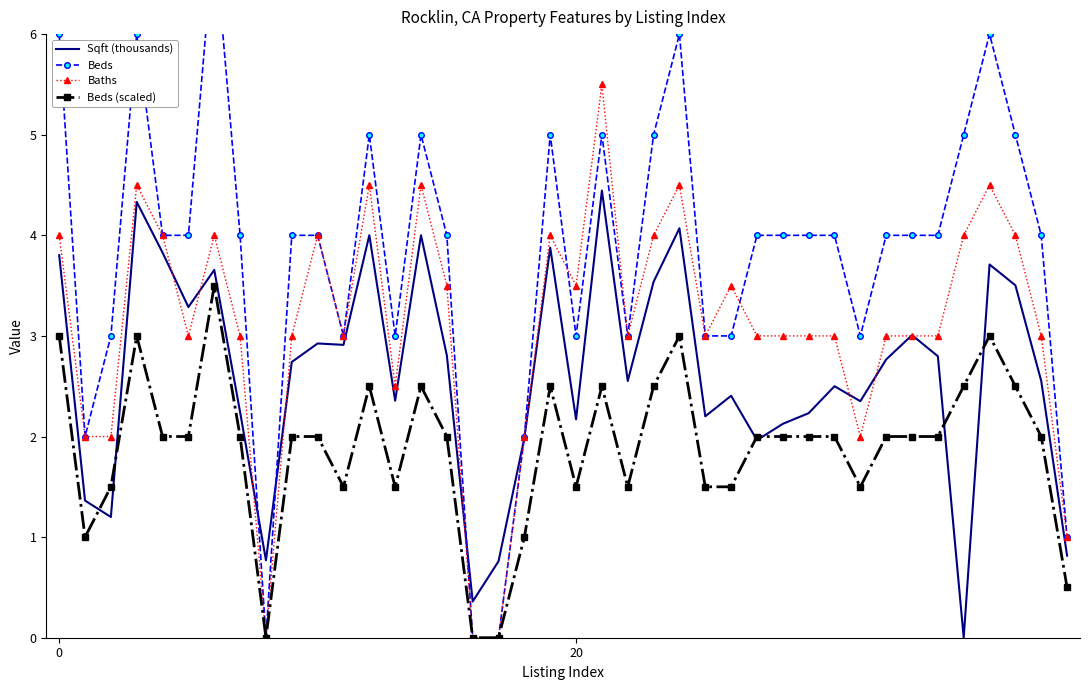

What is the highest value of the Beds (scaled) series?

3.5